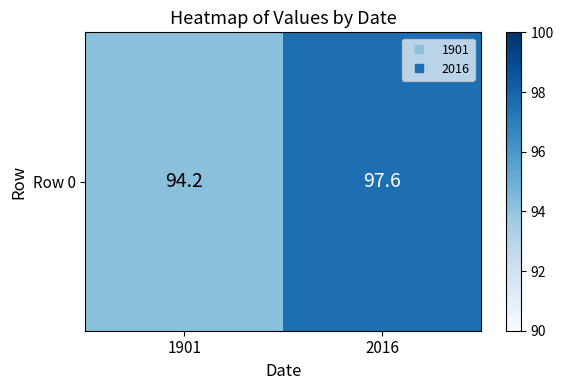

What is the greatest value displayed?

97.6